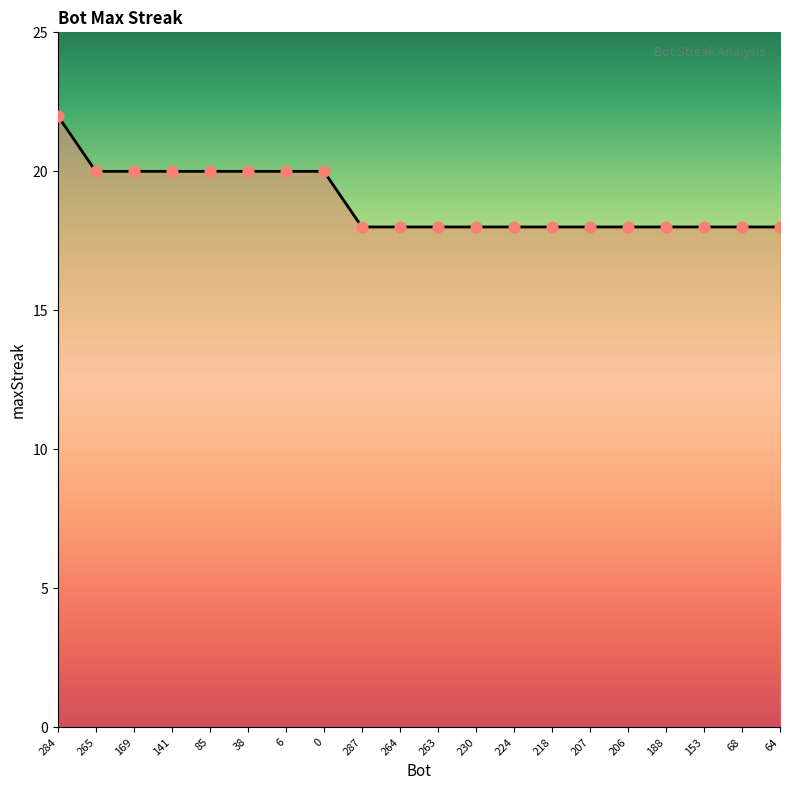

What is the change in value from 141 to 287?

-2